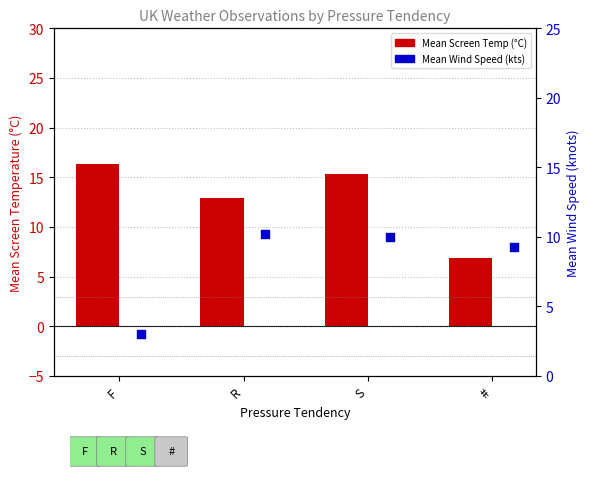

Which series contains the highest Y value?

Mean Screen Temperature